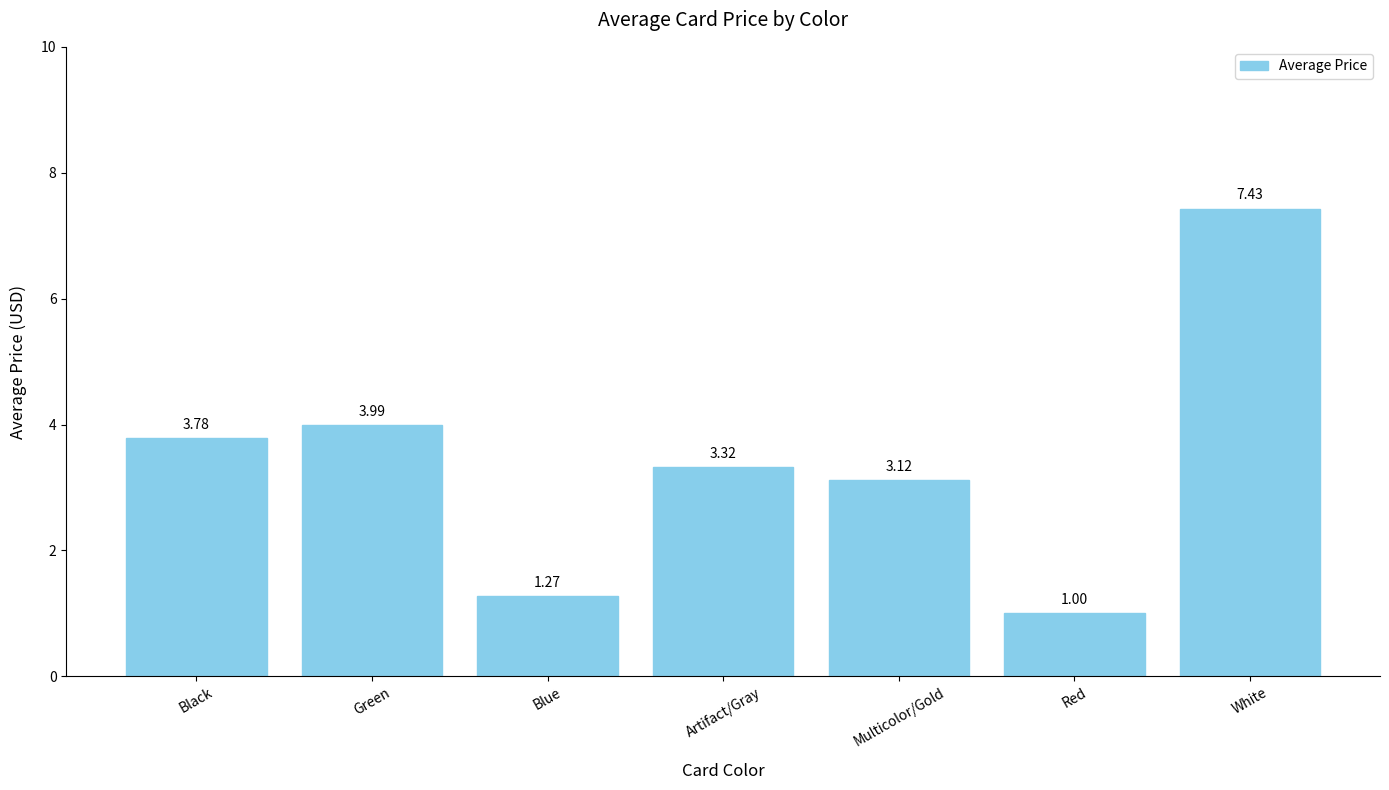

How many data points are above 3?

5